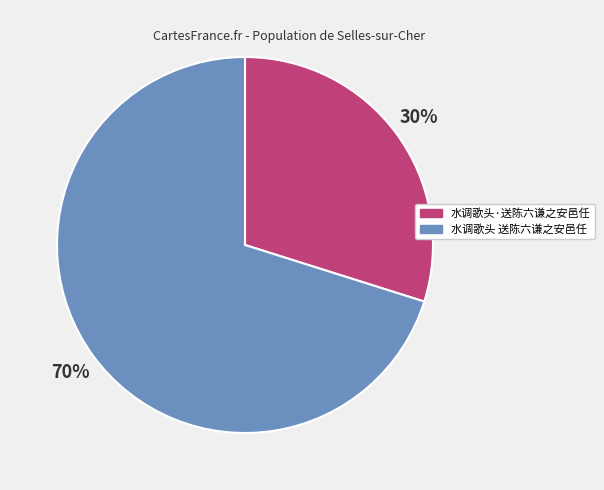

What is the ratio of the value at 水调歌头 送陈六谦之安邑任 to the value at 水调歌头·送陈六谦之安邑任?

2.3